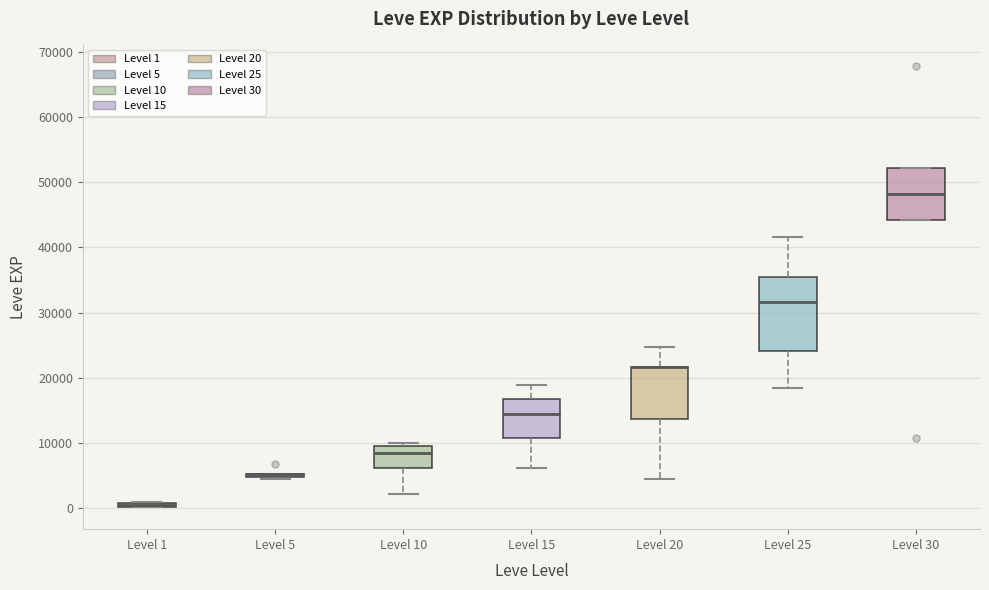

Where does the median line of the box for Level 25 sit on the y-axis? The values are not printed on the chart, so give them approximately, as read against the axis.

32000